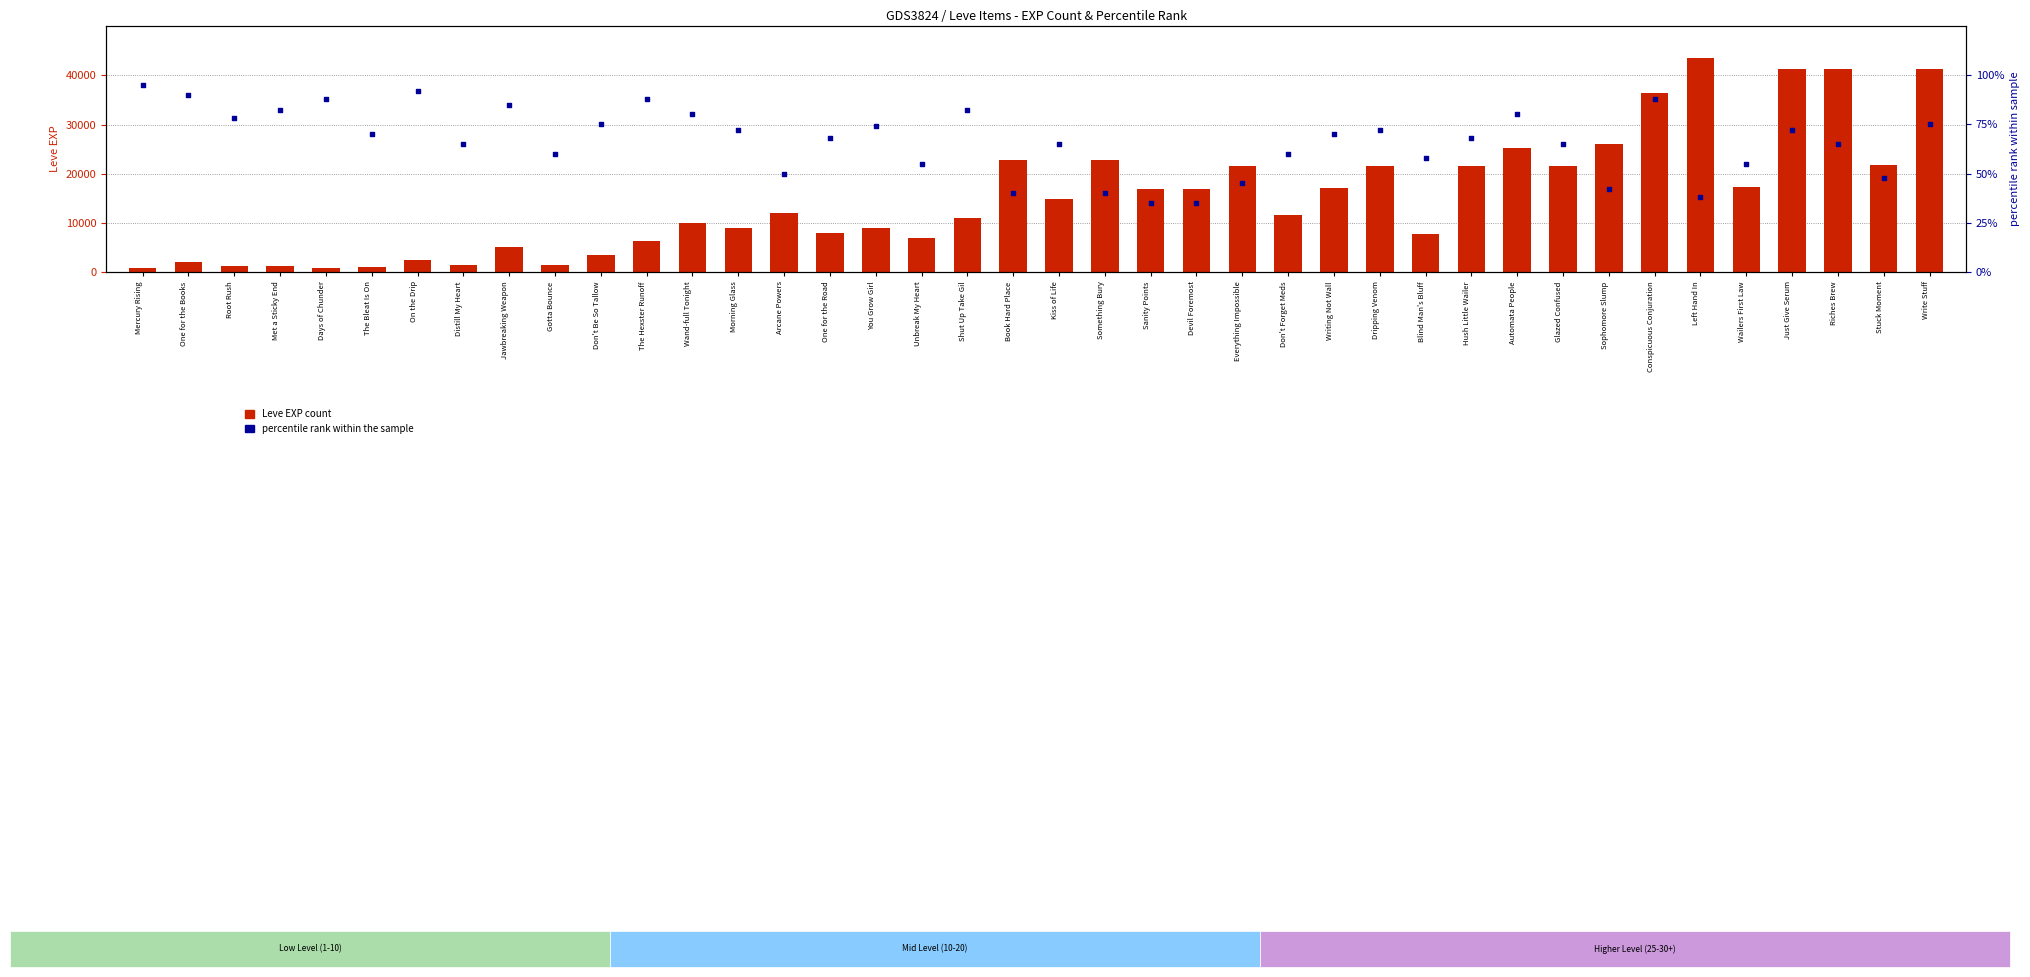

Which series reaches the minimum Y coordinate?

percentile rank within the sample